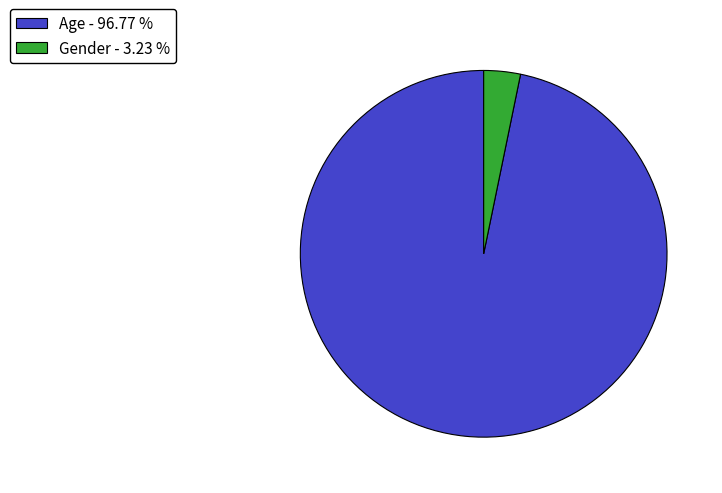

Approximately how many times larger is the value at Age - 96.77 % compared to Gender - 3.23 %?

30.0